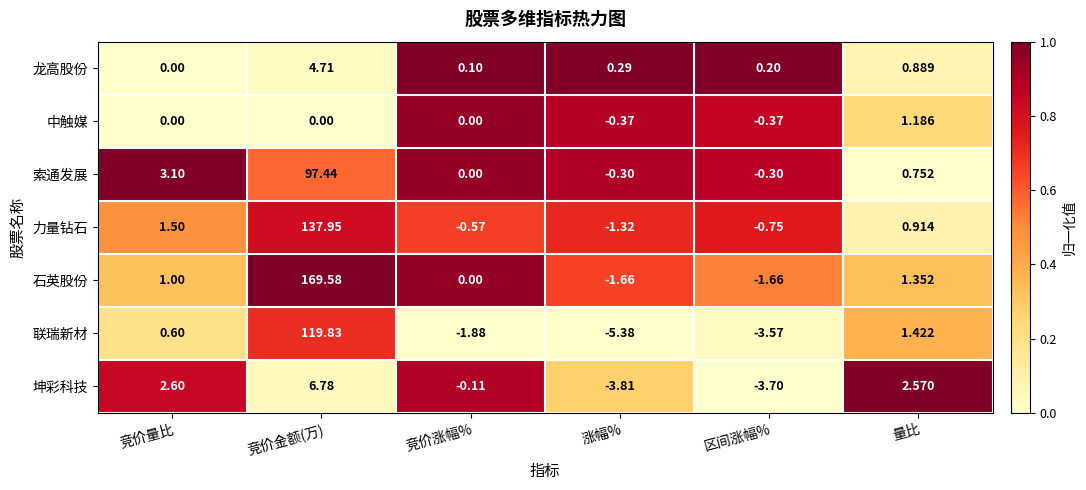

Count the number of data series in this chart.

7